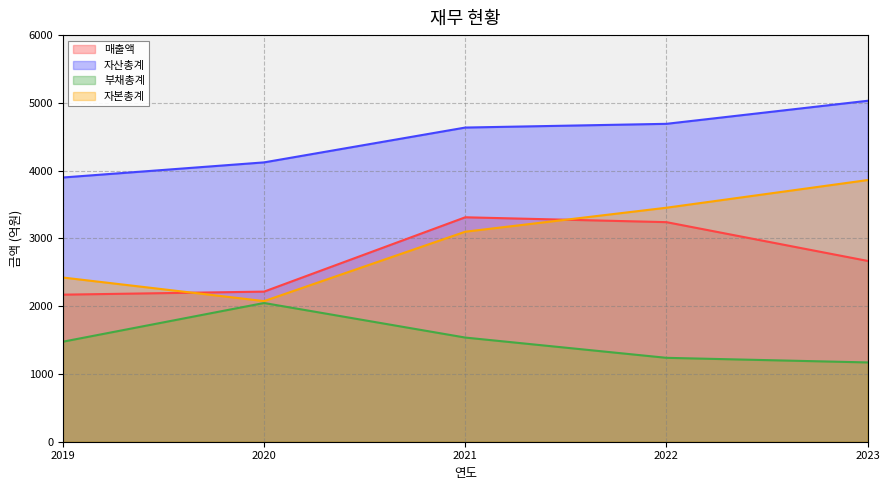

Between 2022 and 2023, which series saw the biggest shift?

매출액